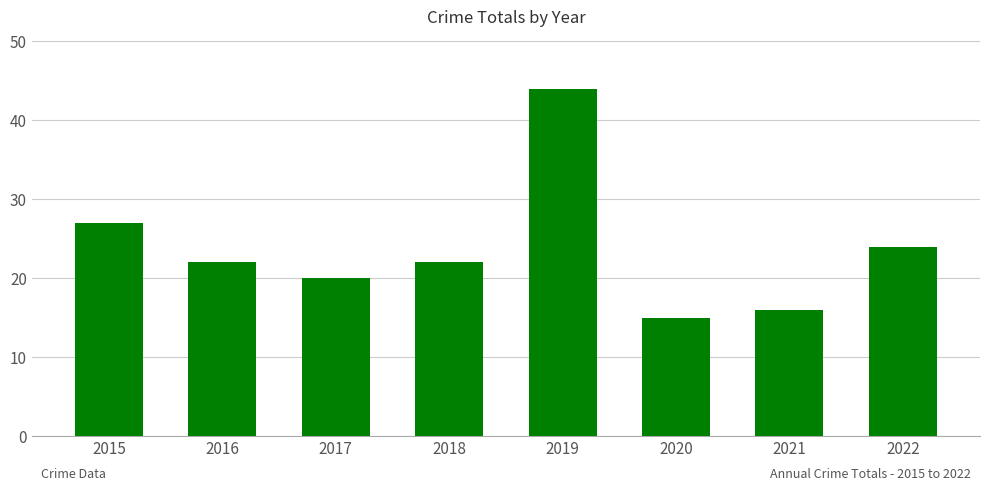

How many series are shown in this chart?

1